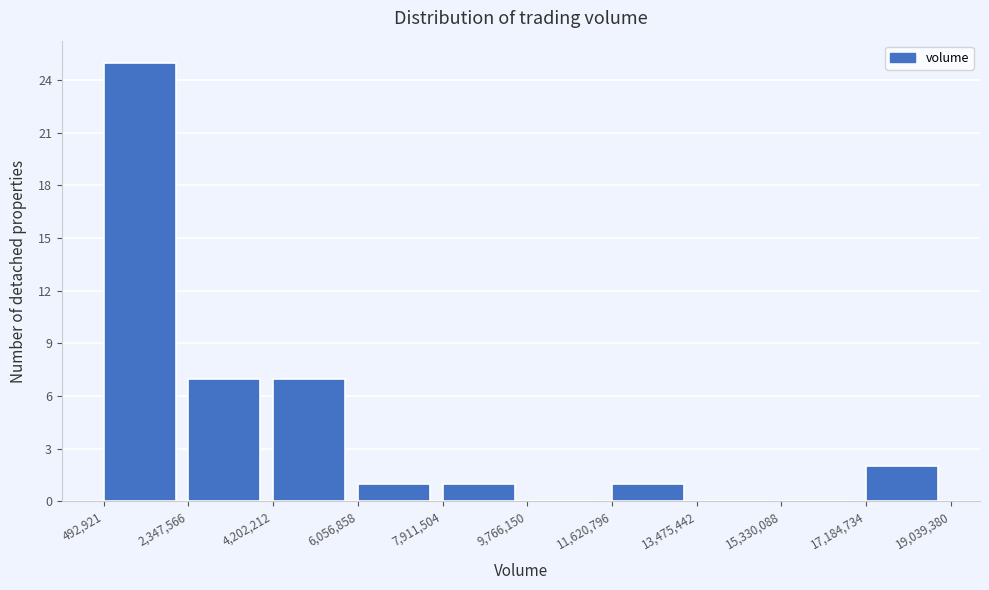

Reading left to right, list every bar in this chart as the range it spans on the x-axis followed by its height. The values are not printed on the chart, so give them approximately, as read against the axis.

492,921 to 2,347,566: 25
2,347,566 to 4,202,212: 7
4,202,212 to 6,056,858: 7
6,056,858 to 7,911,504: 1
7,911,504 to 9,766,150: 1
9,766,150 to 11,620,796: 0
11,620,796 to 13,475,442: 1
13,475,442 to 15,330,088: 0
15,330,088 to 17,184,734: 0
17,184,734 to 19,039,380: 2